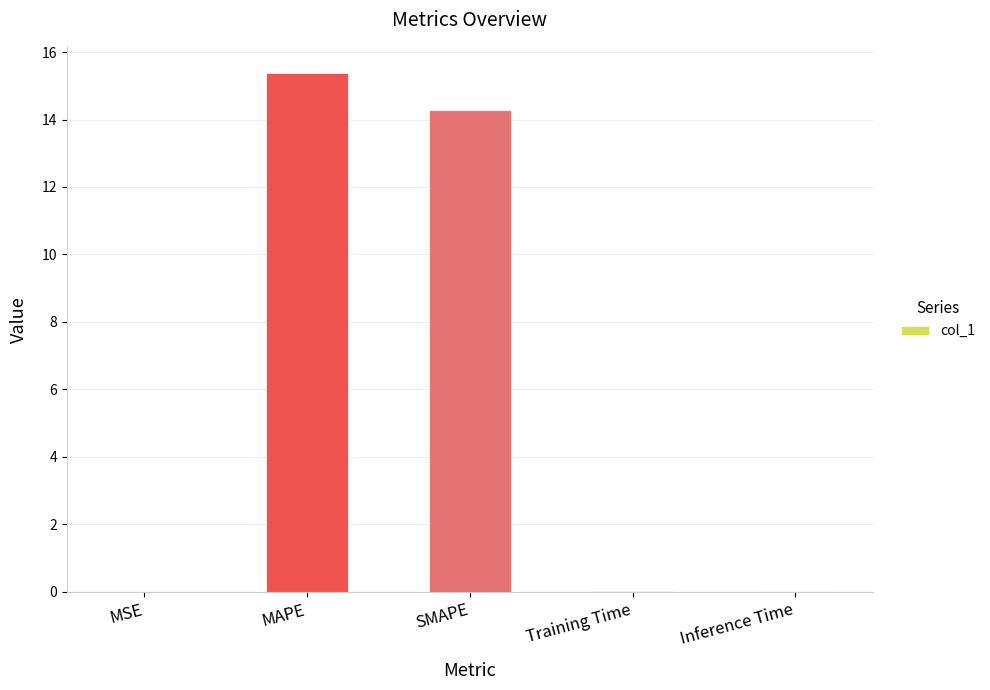

What value does the data have at SMAPE?

14.3